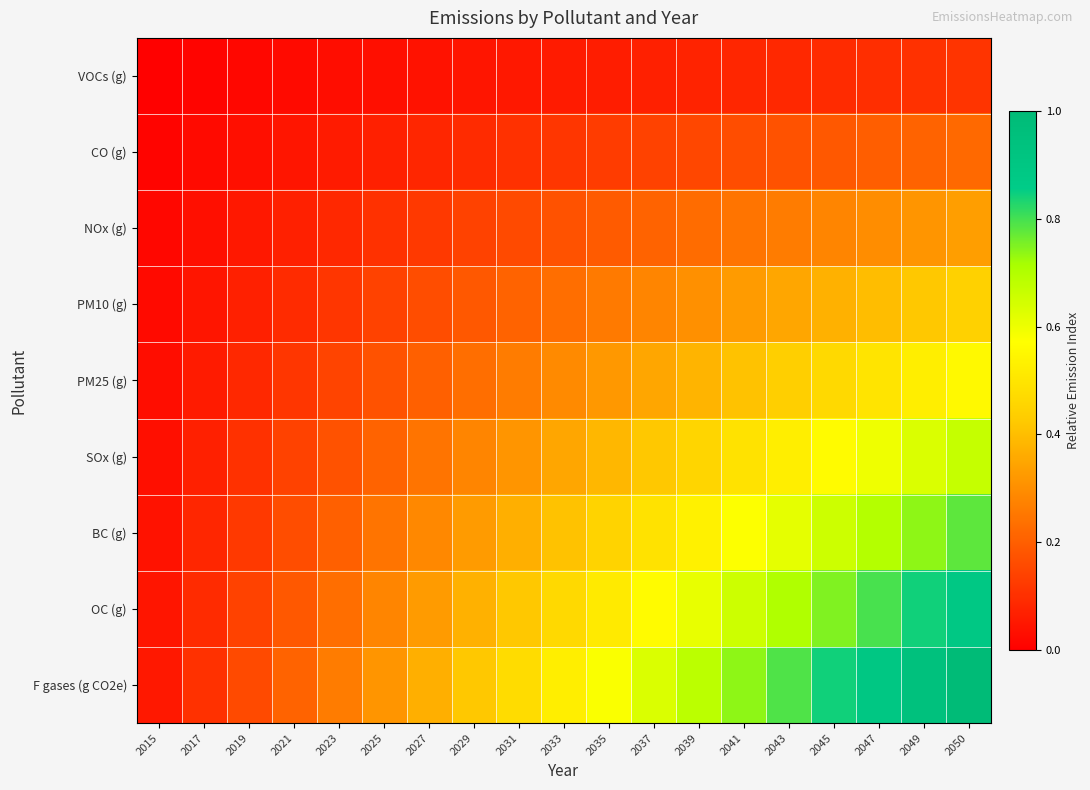

At how many categories does at least one series exceed 0?

19